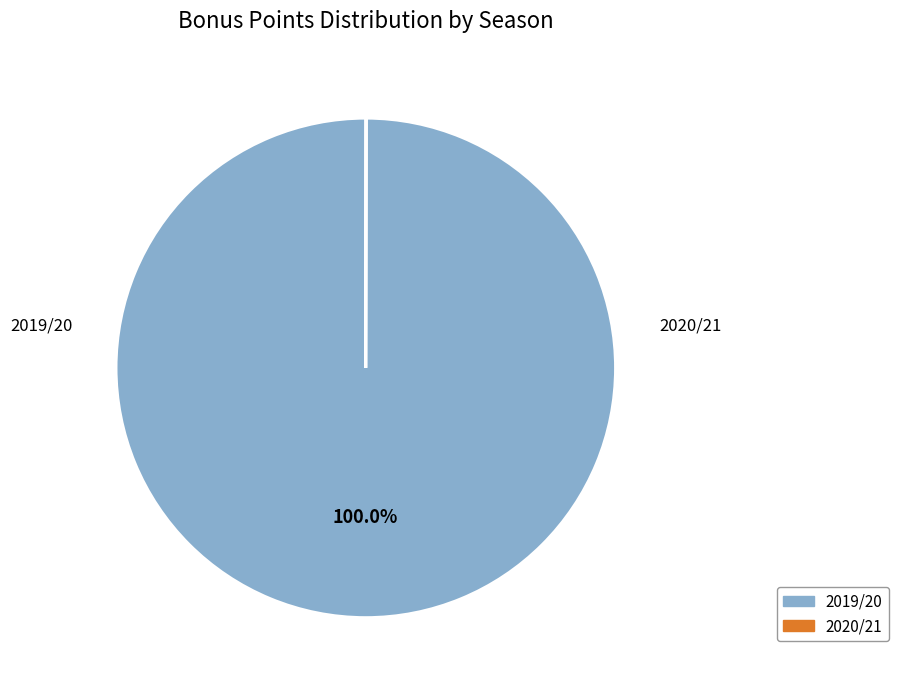

True or false: 2019/20 accounts for 90% of the total.

False